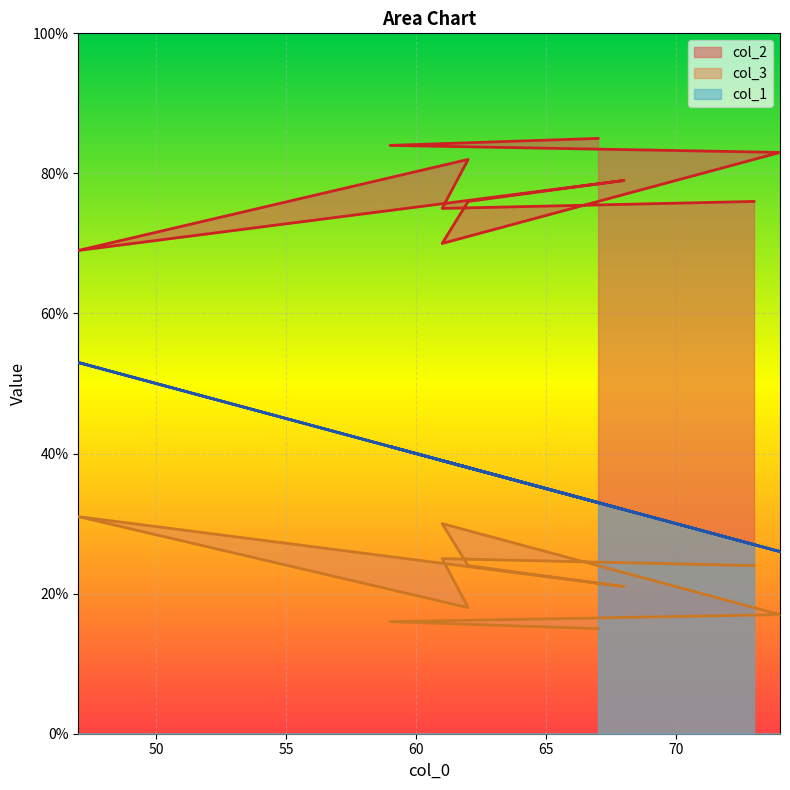

What are all the series names shown in the legend?

col_2, col_3, col_1